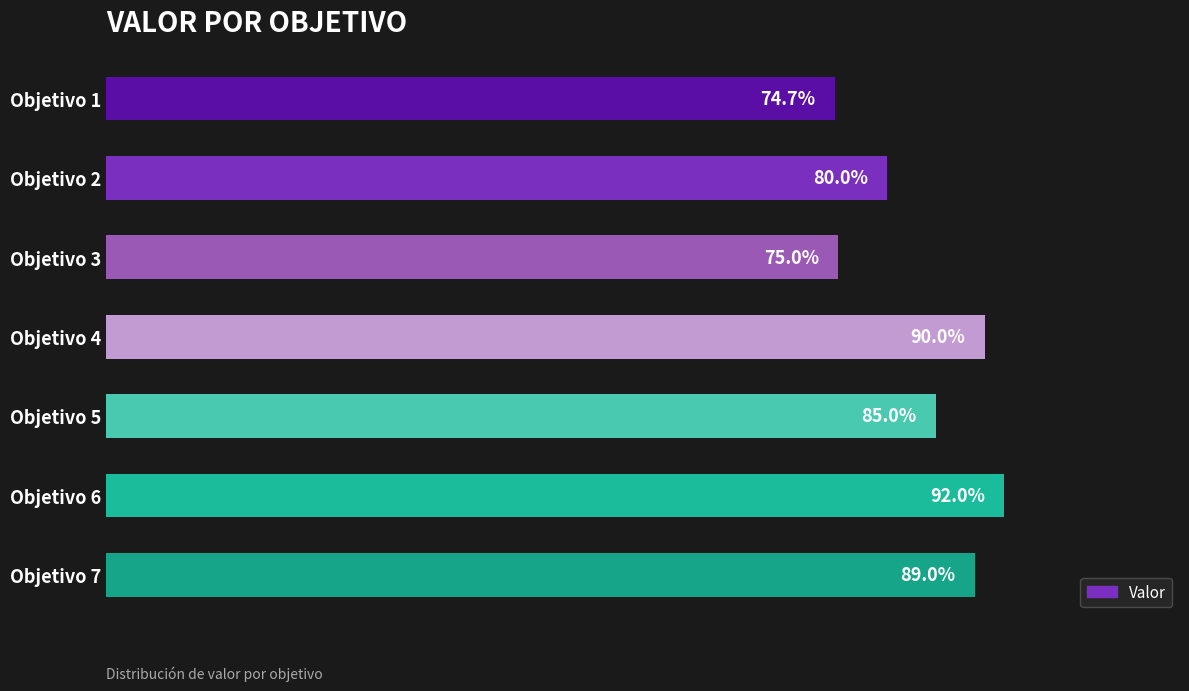

Rank the categories by value from highest to lowest.

Objetivo 6, Objetivo 4, Objetivo 7, Objetivo 5, Objetivo 2, Objetivo 3, Objetivo 1